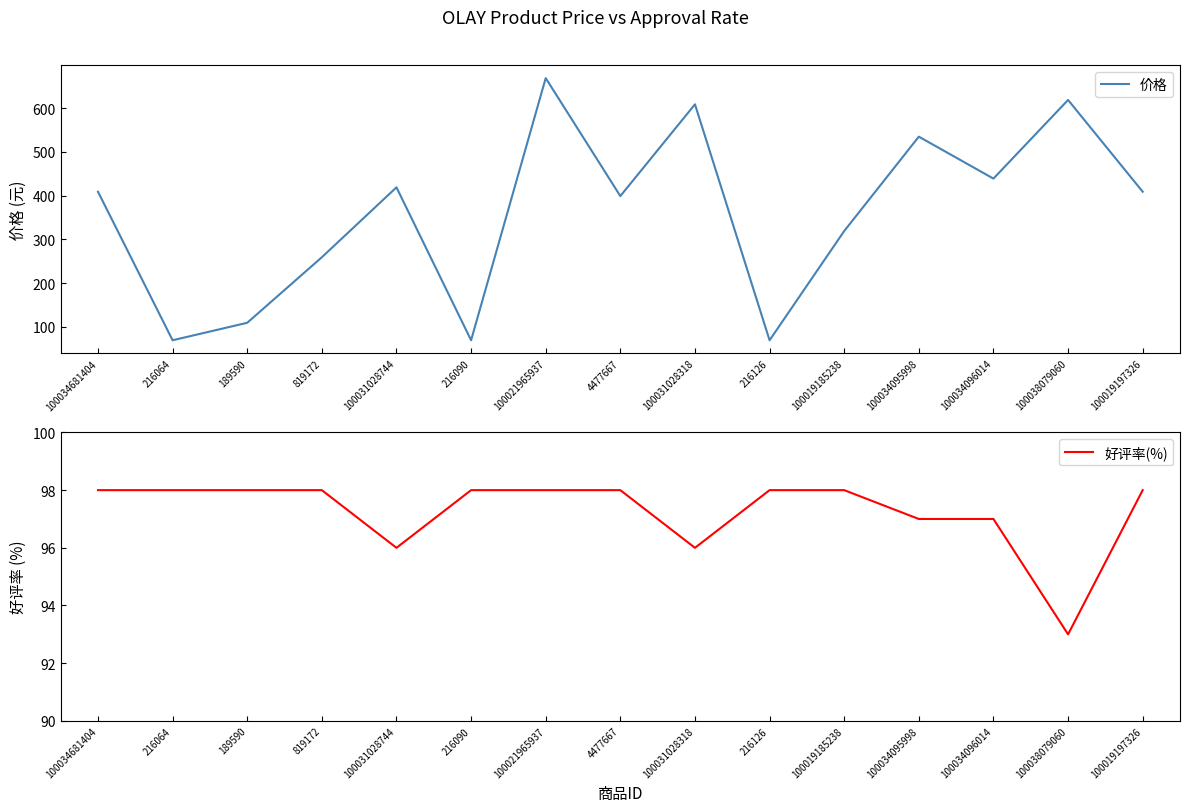

Between 100031028318 and 100031028744, which is larger?

100031028318